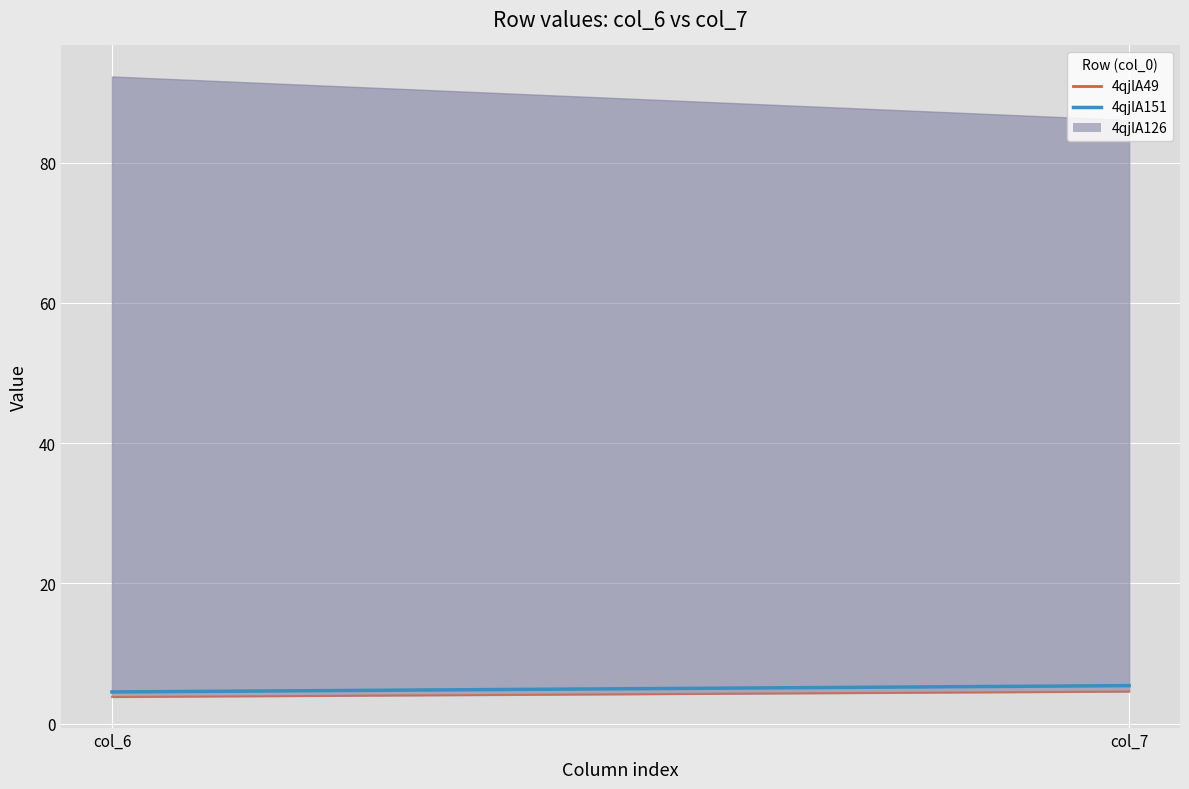

What is the value of the 4qjlA49 point at the 2nd from the left?

4.6